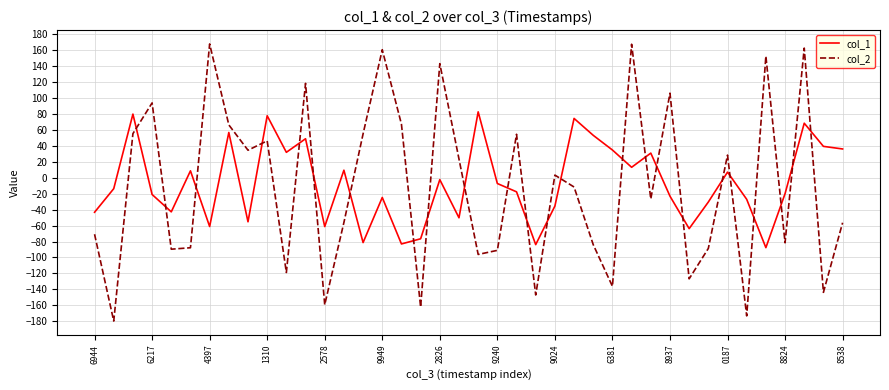

List the series in order of their peak value, lowest first.

col_1, col_2